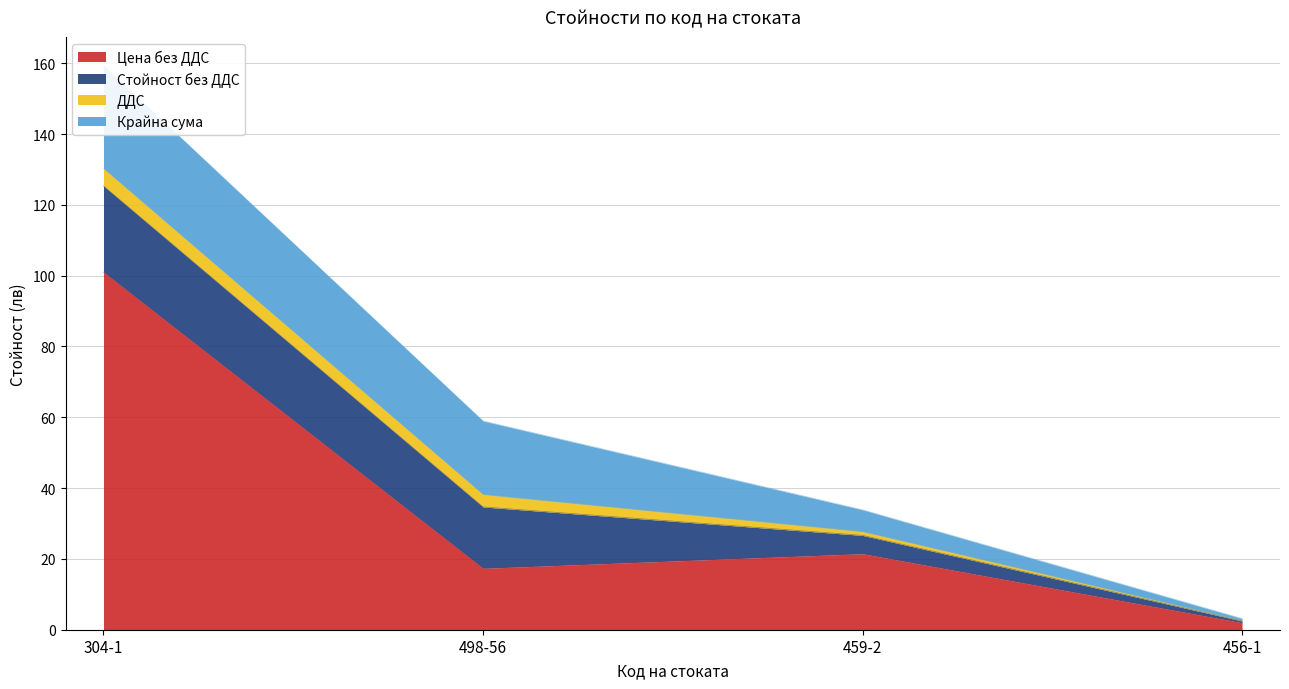

Which series changed the most between 498-56 and 459-2?

Крайна сума